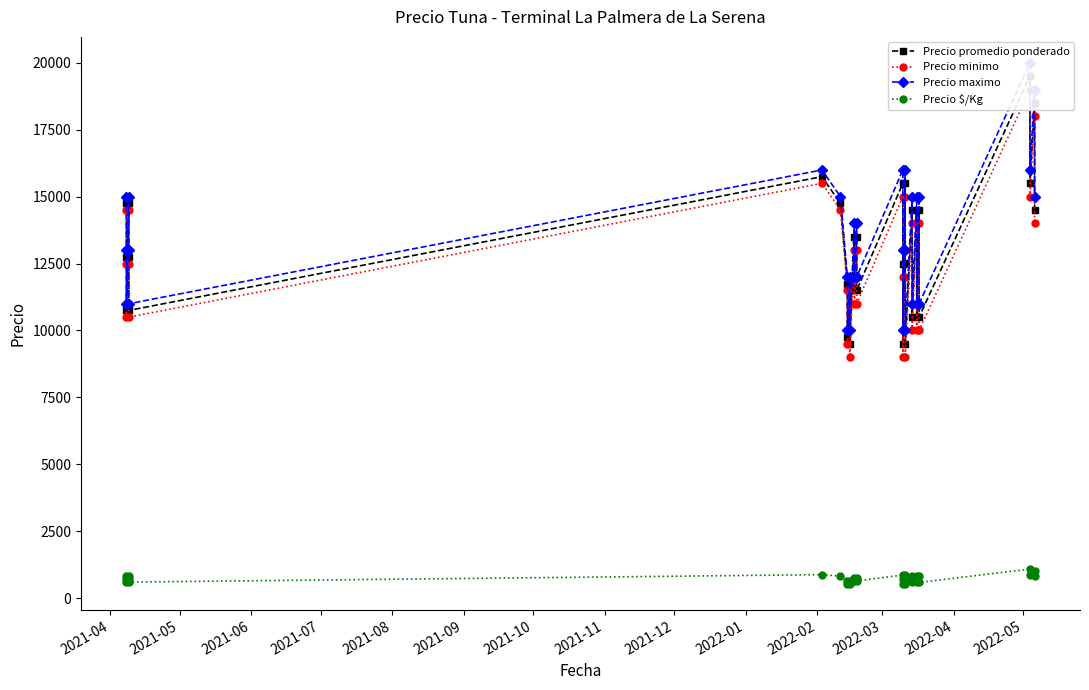

What is the lowest value of the Precio minimo series?

9000